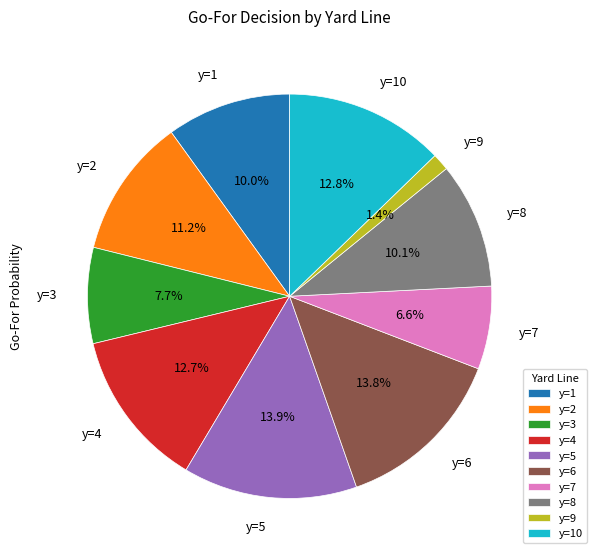

Which category has the smallest portion of the pie?

y=9